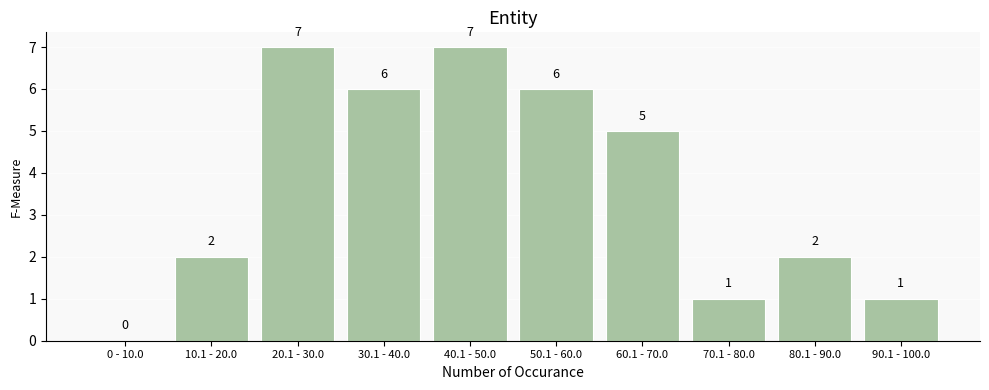

Reading left to right, list all the values displayed in this chart.

0 - 10.0=0	10.1 - 20.0=2	20.1 - 30.0=7	30.1 - 40.0=6	40.1 - 50.0=7	50.1 - 60.0=6	60.1 - 70.0=5	70.1 - 80.0=1	80.1 - 90.0=2	90.1 - 100.0=1